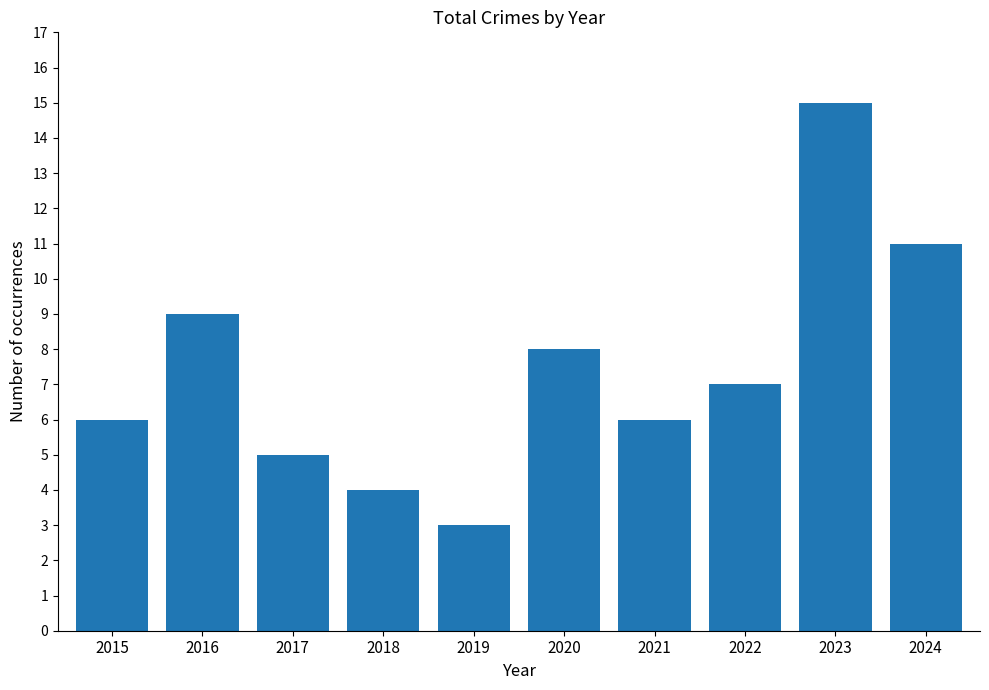

What is the value of the 2nd bar from the left?

9